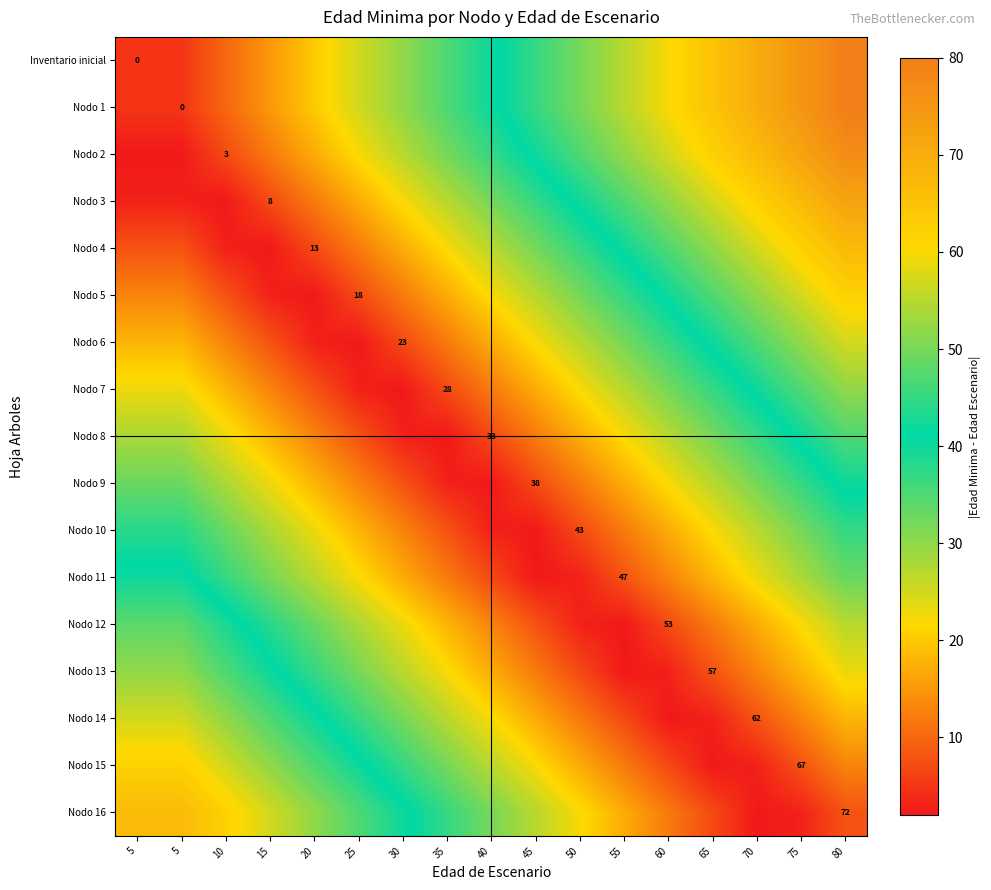

Which has a higher value, 5 or 80?

80